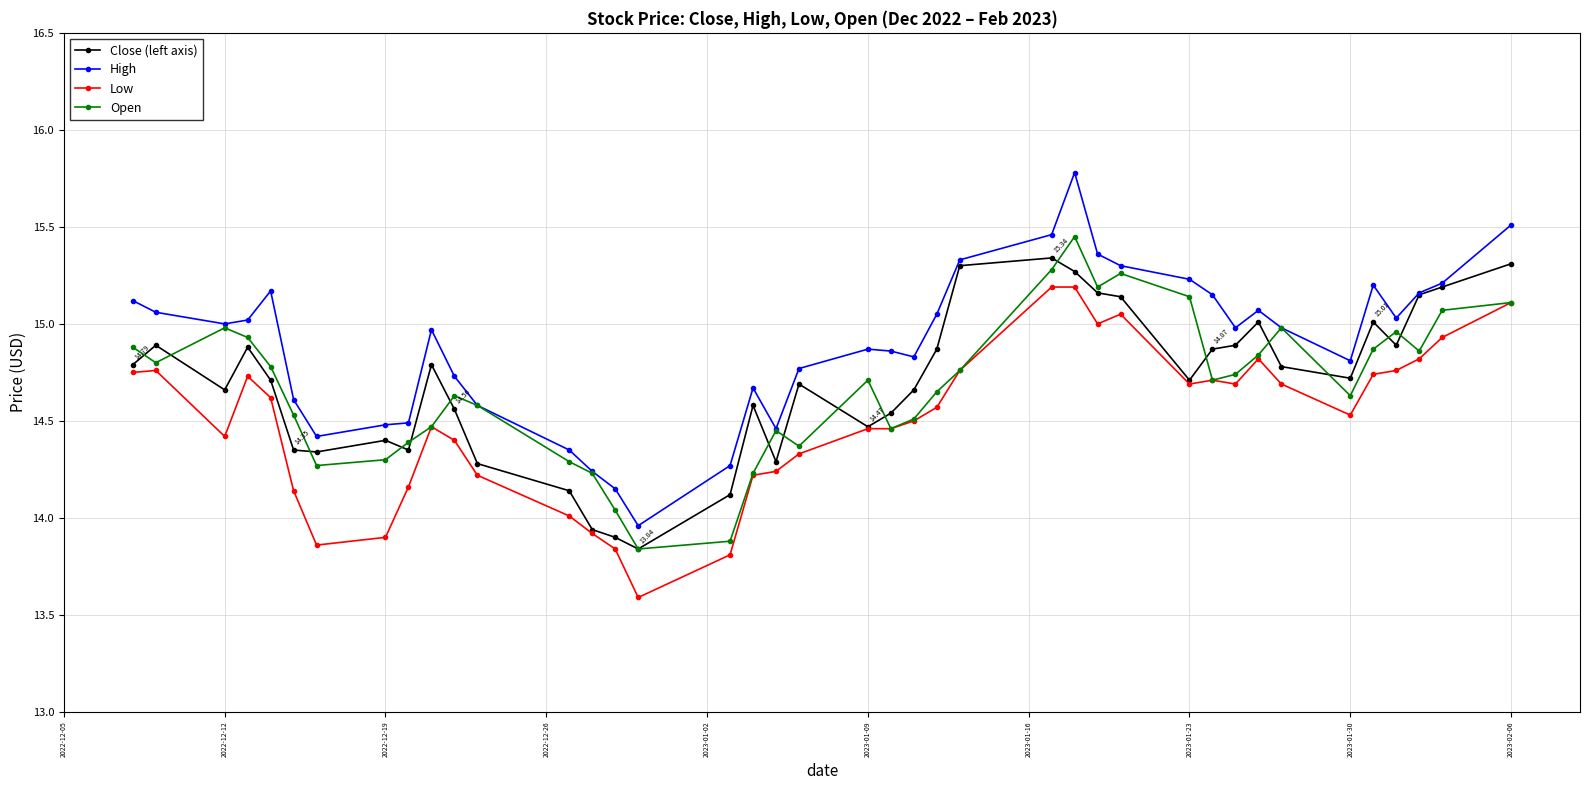

What are all the series names shown in the legend?

Close (left axis), High, Low, Open